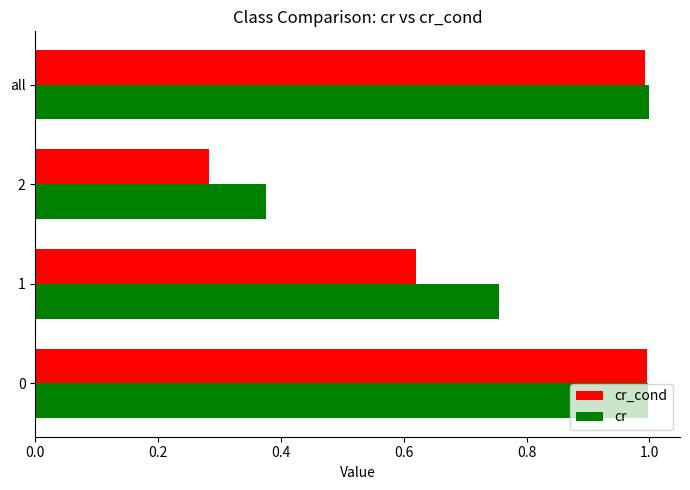

Which series has the widest spread of values?

cr_cond